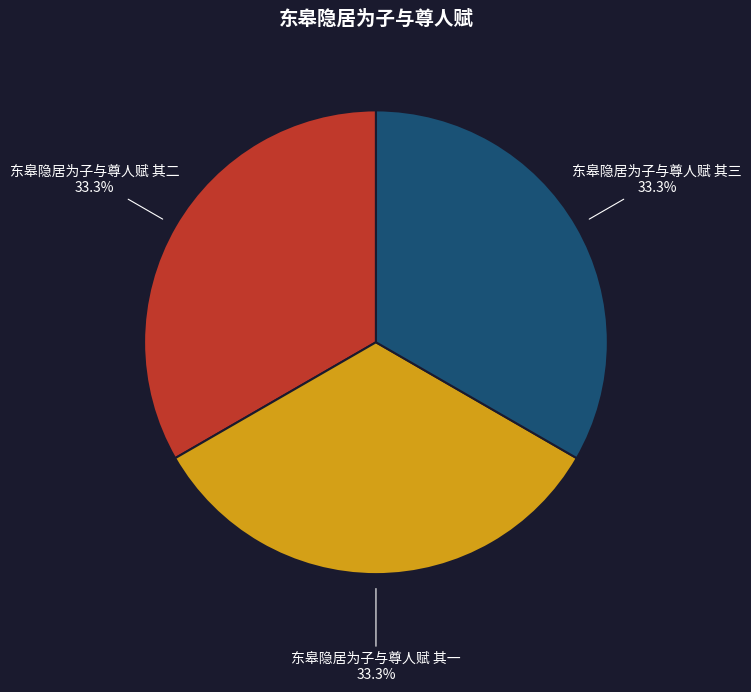

Is there any slice that represents more than half of the pie?

No